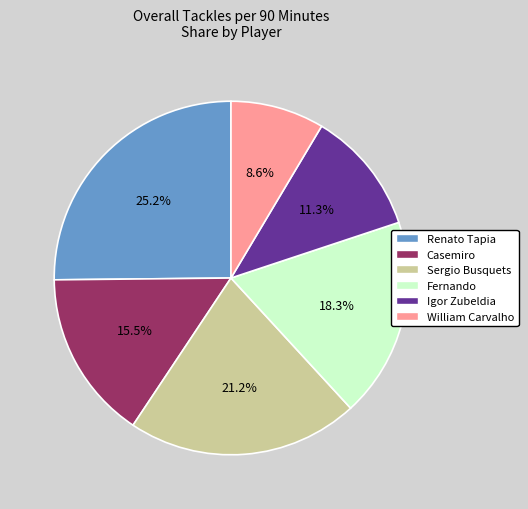

Which slice is the largest?

Renato Tapia